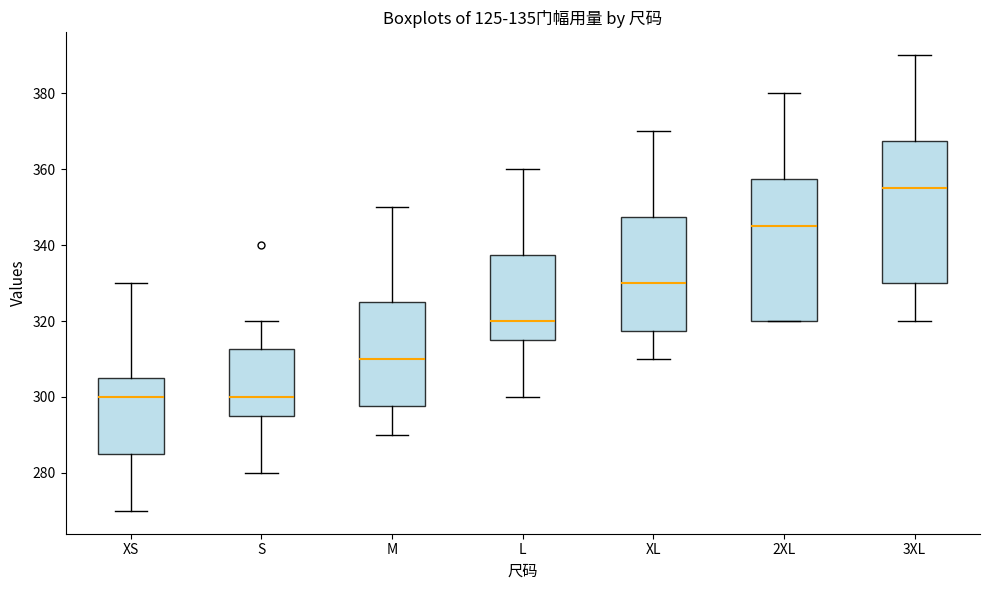

Reading left to right, transcribe this box plot: for each box, give where its median line is, the range the box spans, and where its two whiskers end, as read against the y-axis. The values are not printed on the chart, so give them approximately, as read against the axis.

XS: median 300, box 286 to 306, whiskers 270 to 330
S: median 300, box 296 to 312, whiskers 280 to 320
M: median 310, box 298 to 326, whiskers 290 to 350
L: median 320, box 316 to 338, whiskers 300 to 360
XL: median 330, box 318 to 348, whiskers 310 to 370
2XL: median 346, box 320 to 358, whiskers 320 to 380
3XL: median 356, box 330 to 368, whiskers 320 to 390